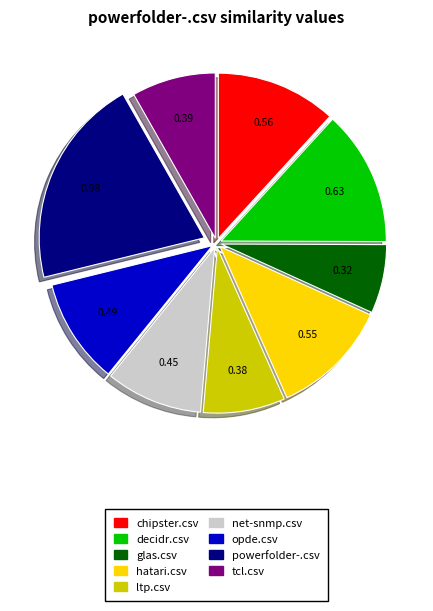

Does powerfolder-.csv represent more than half of the total?

No